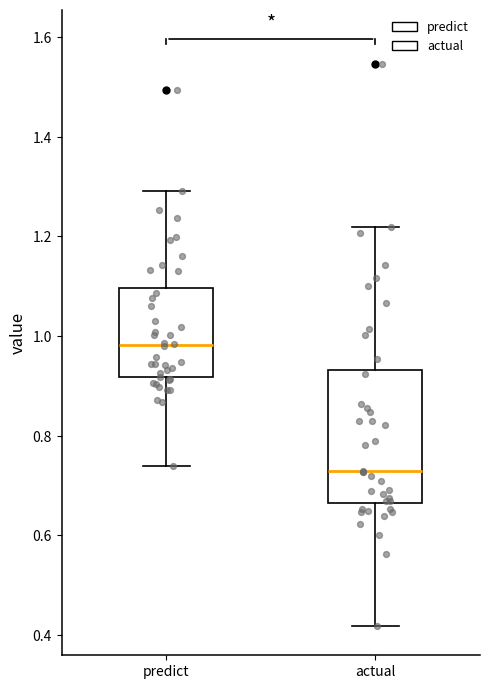

Reading left to right, transcribe this box plot: for each box, give where its median line is, the range the box spans, and where its two whiskers end, as read against the y-axis. The values are not printed on the chart, so give them approximately, as read against the axis.

predict: median 0.98, box 0.92 to 1.10, whiskers 0.74 to 1.30
actual: median 0.72, box 0.66 to 0.94, whiskers 0.42 to 1.22